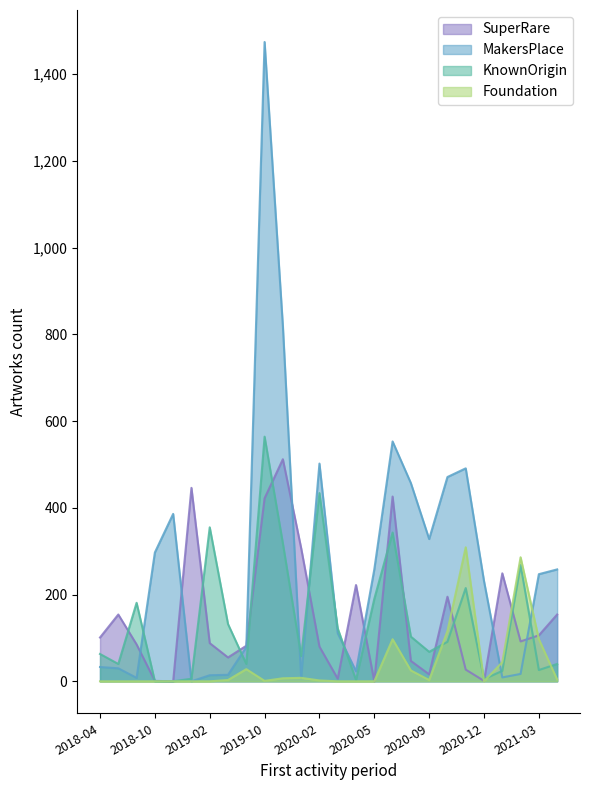

How many lines are shown in the chart?

4